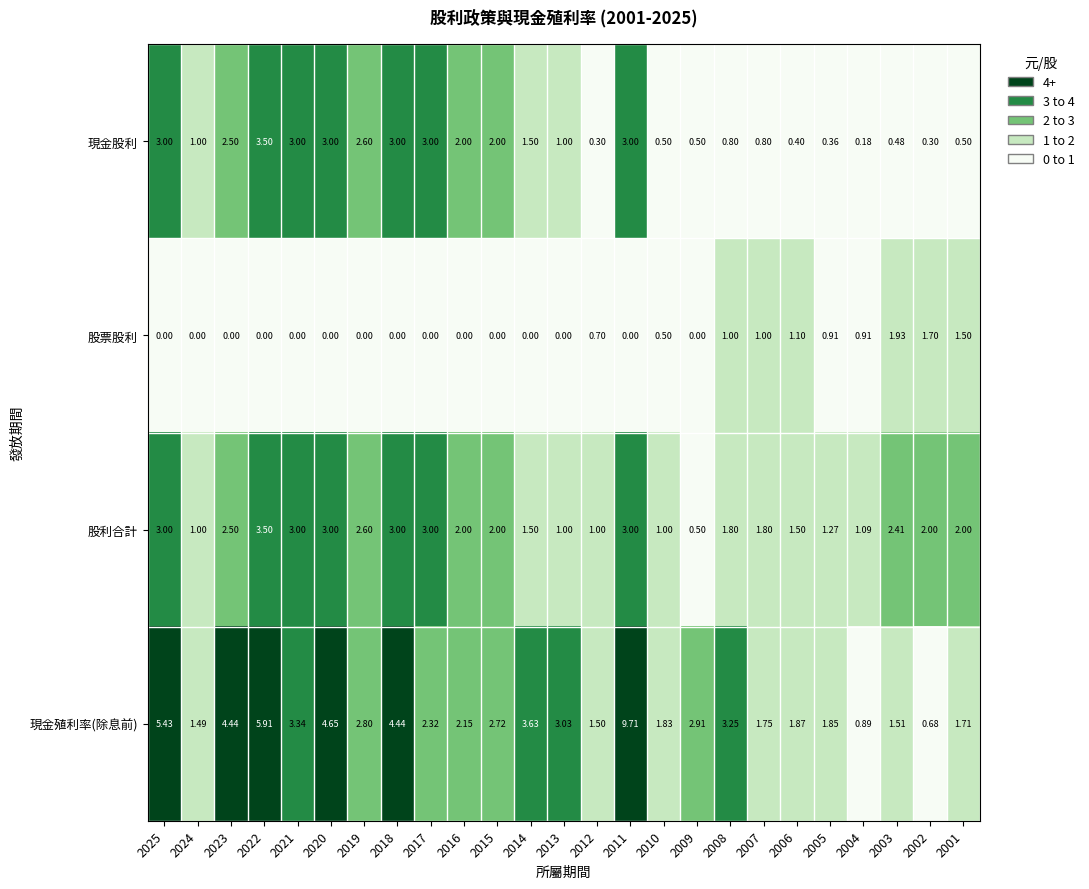

Rank the series by their average value, from lowest to highest.

股票股利, 現金股利, 股利合計, 現金殖利率(除息前)